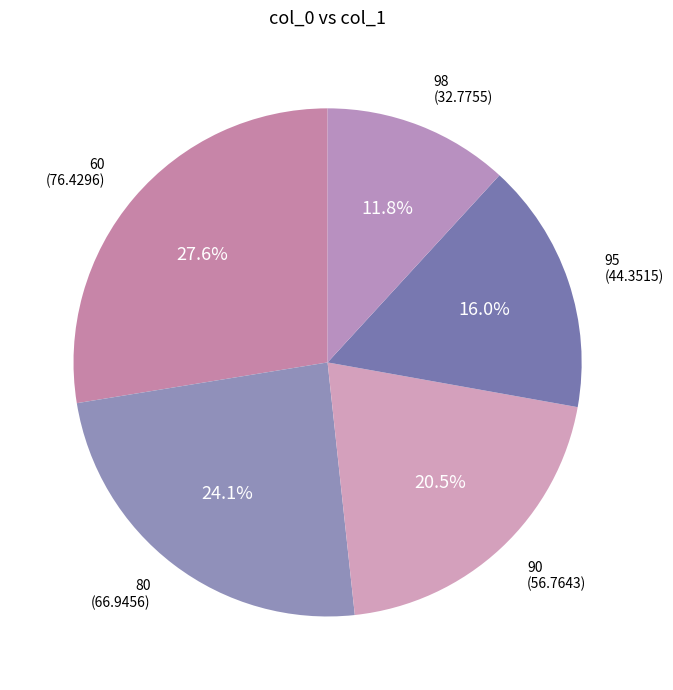

To the nearest percent, what is the average slice percentage?

20%